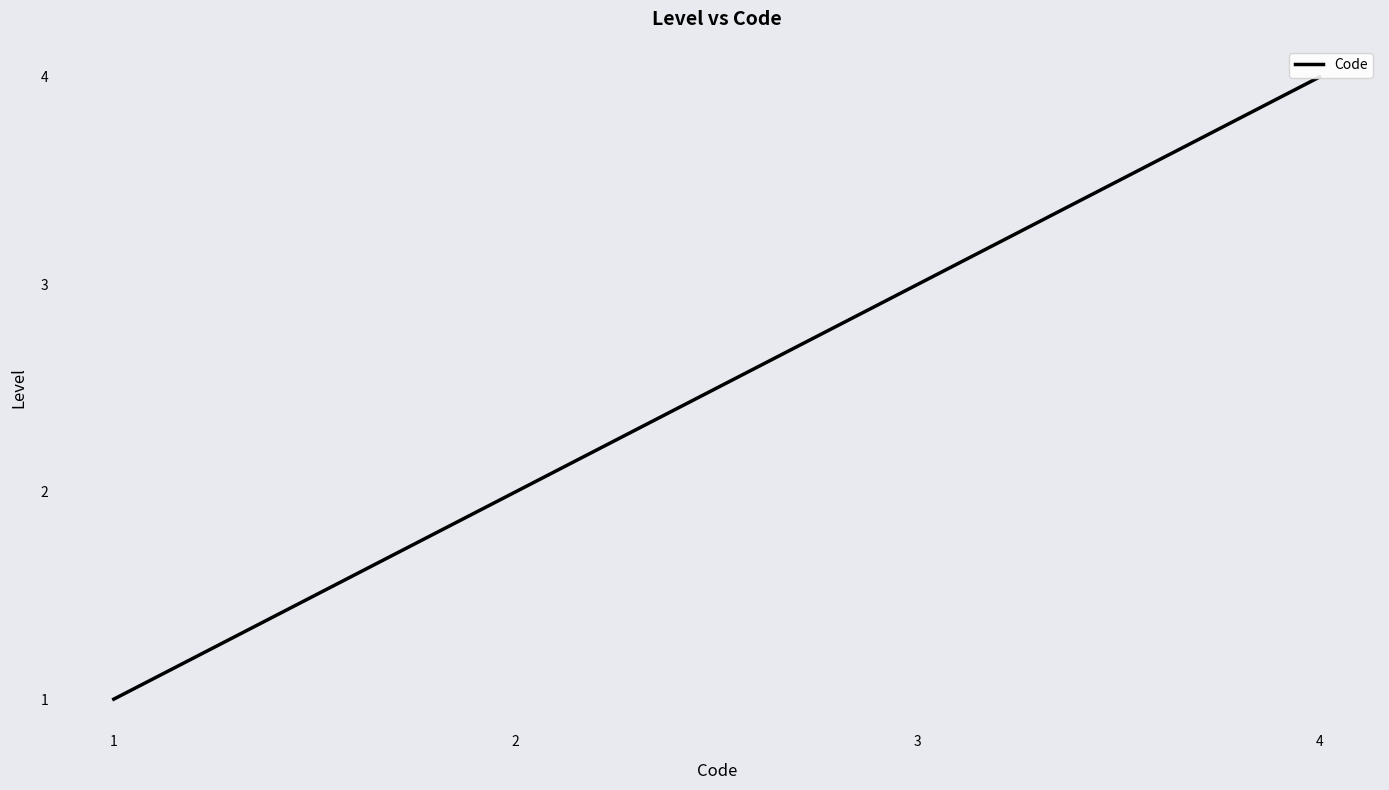

What is the smallest value displayed?

1